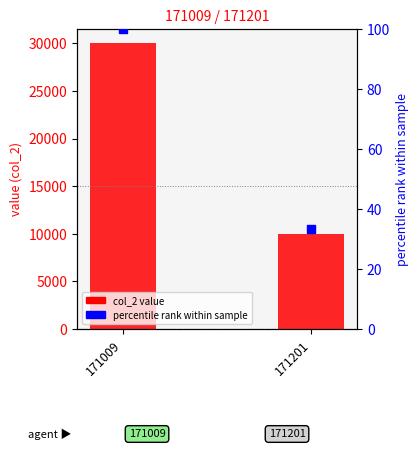

What is the total value across all series at 171201?

10033.3